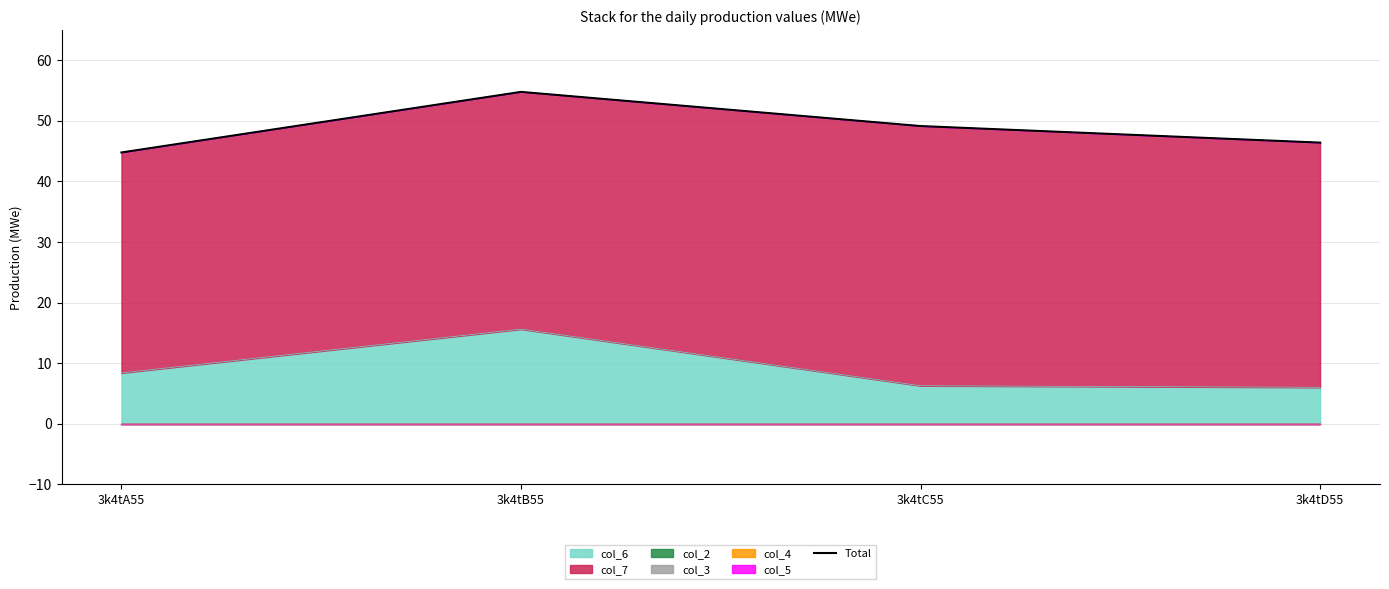

Reading left to right, transcribe all the data shown in this chart.

44.8	54.8	49.1	46.4